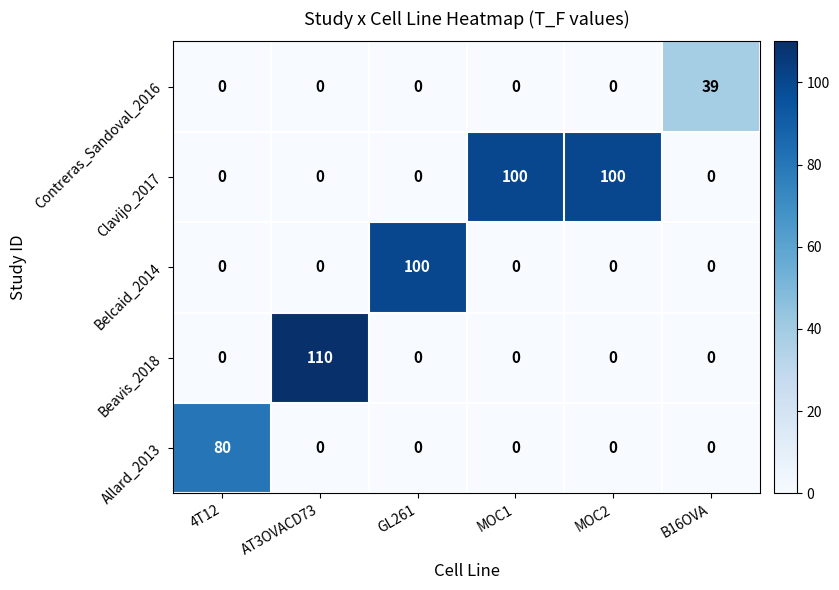

At which category does the chart reach its peak across all series?

AT3OVACD73